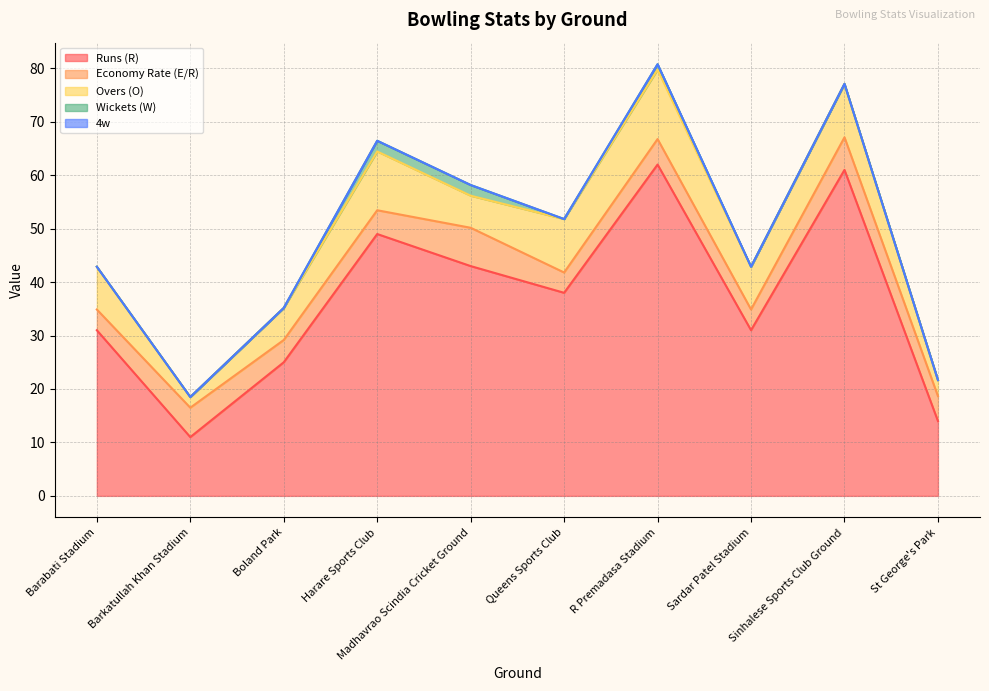

Does the chart display data point markers on the line(s)?

No